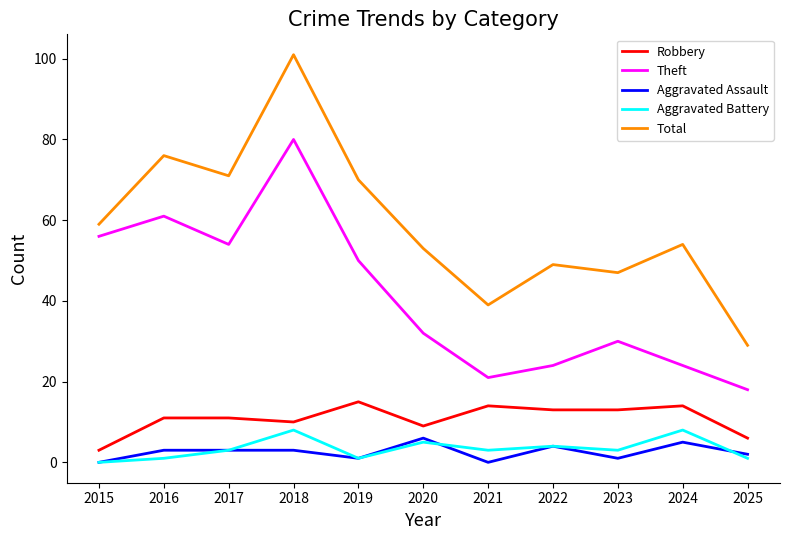

Rank the series at 2024 from lowest to highest value.

Aggravated Assault, Aggravated Battery, Robbery, Theft, Total